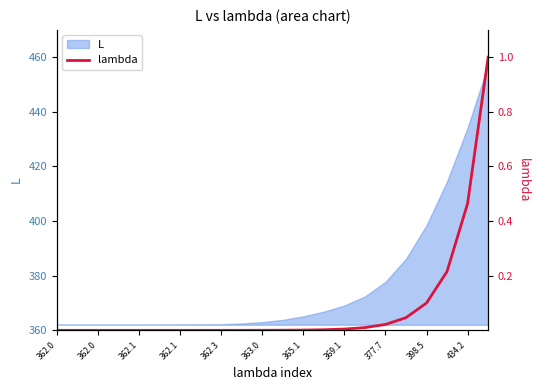

Is it true that the value at 398.5 is 0.1?

False